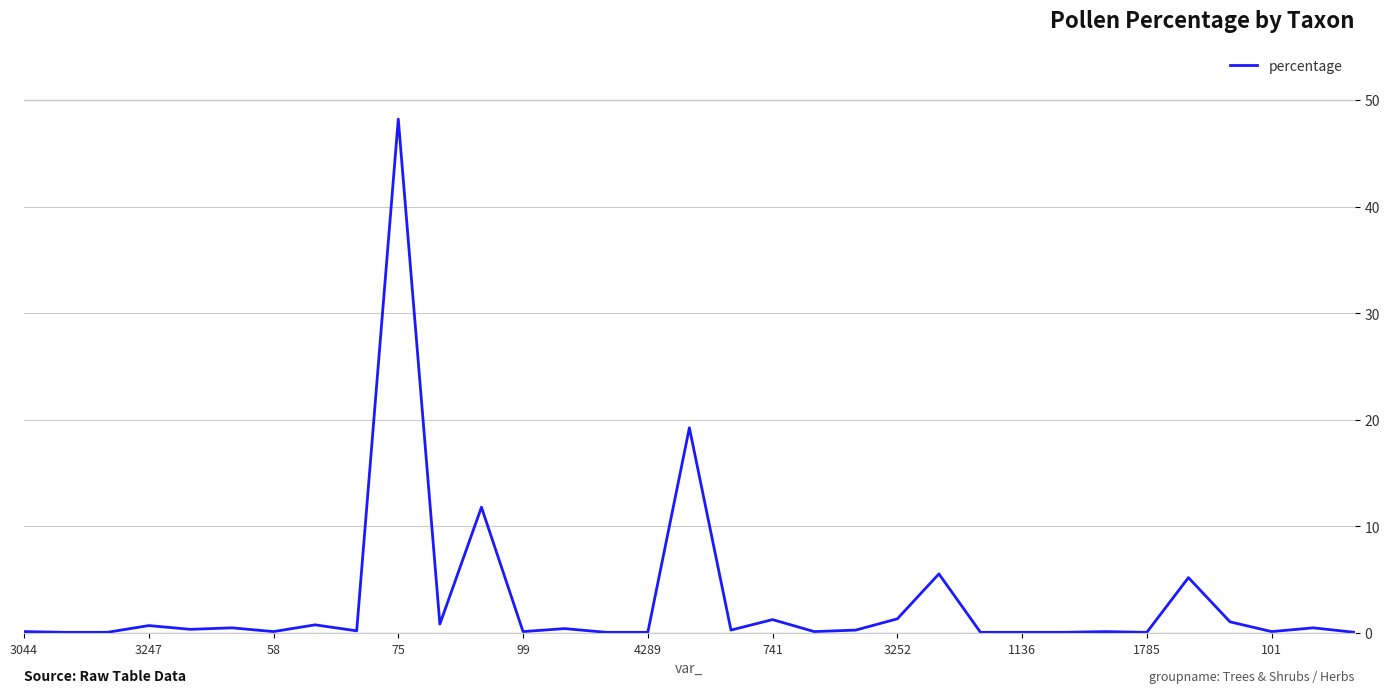

Does the chart have visible grid lines?

Yes